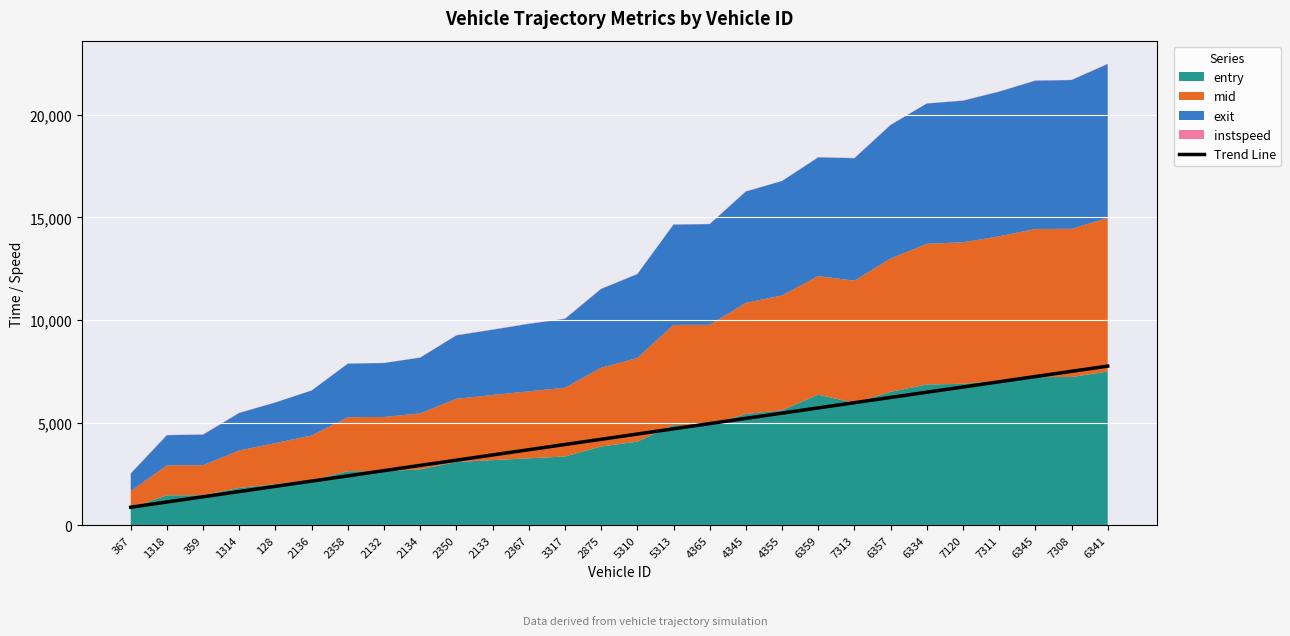

The value at 4345 is 5203.5. True or false?

True